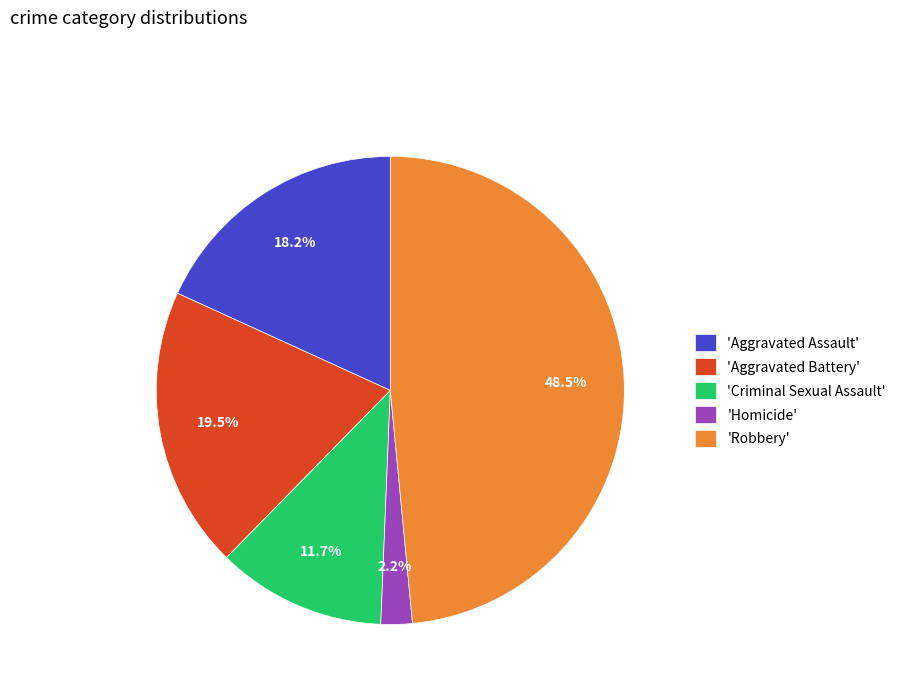

Is there any slice that represents more than half of the pie?

No